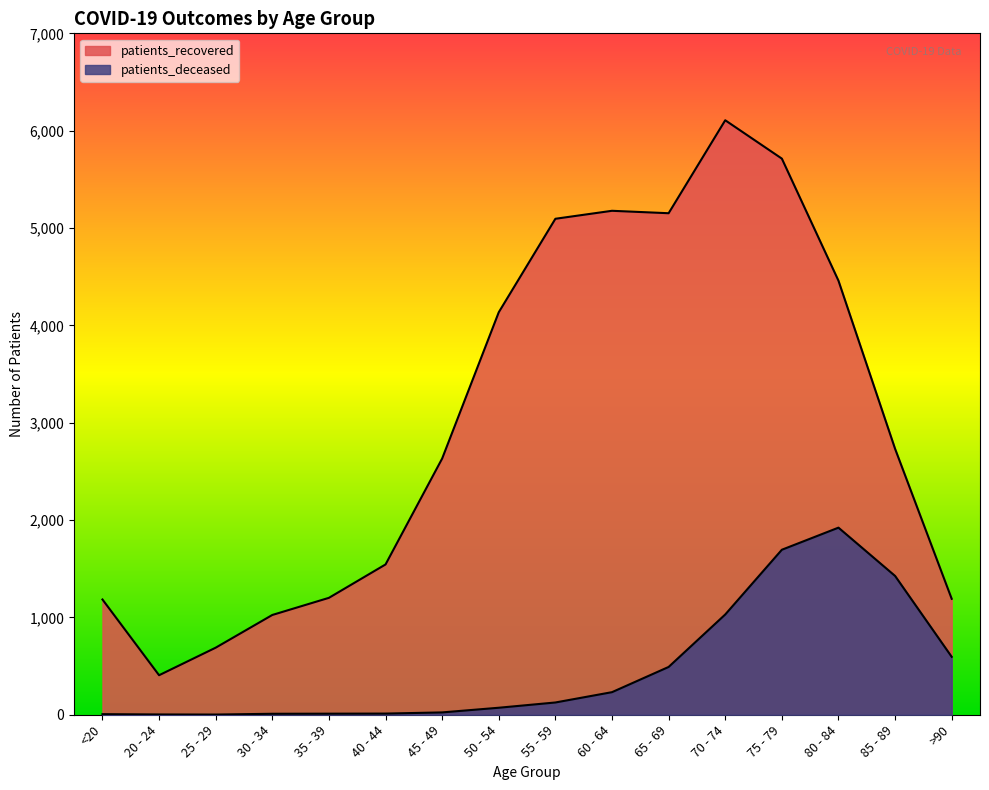

How many categories are shown in the chart?

16